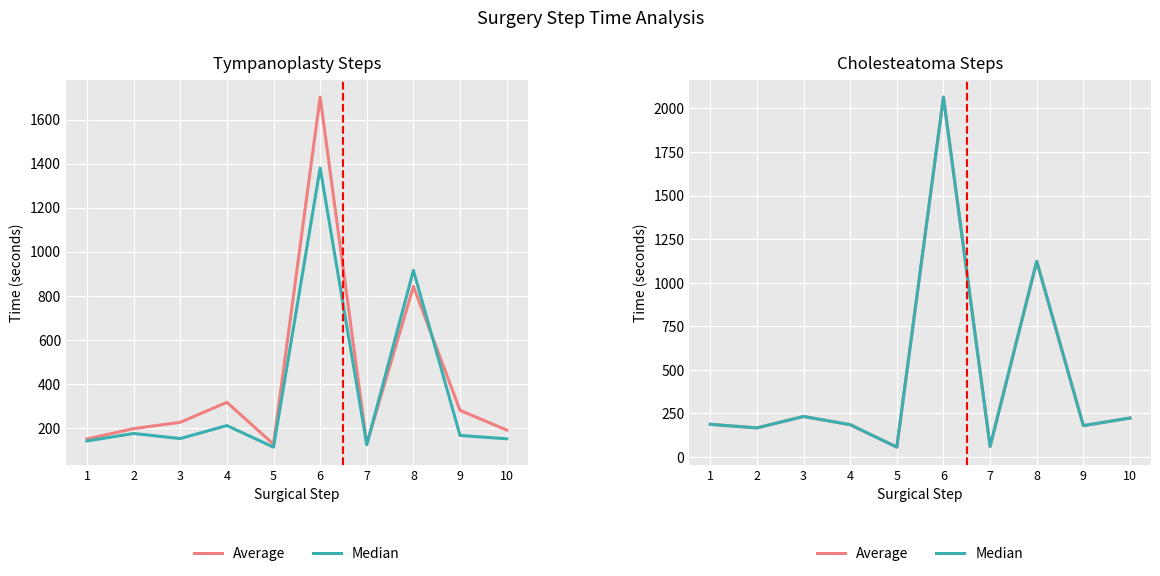

True or false: Median has more than 0 interior local peaks.

True